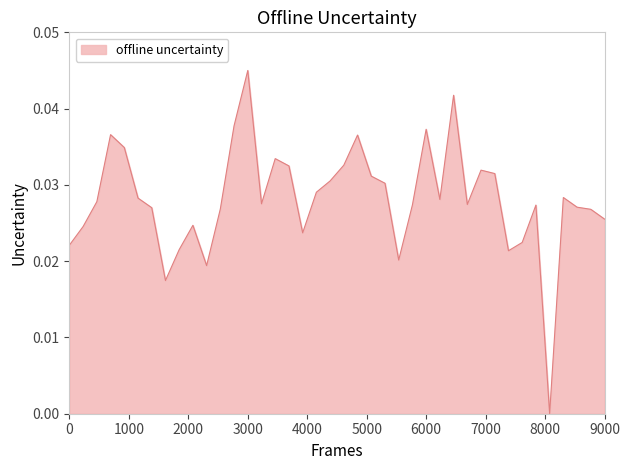

How many values exceed 0?

39